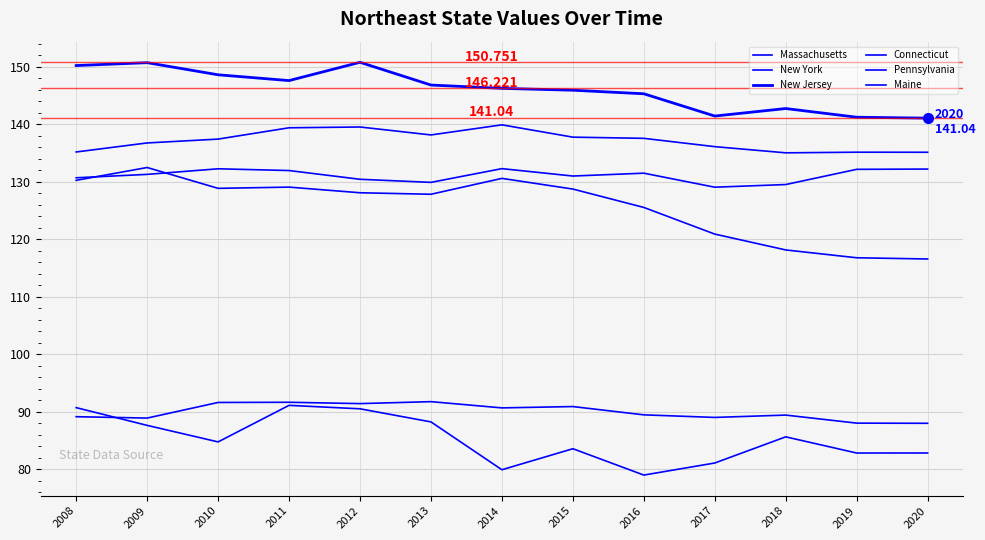

Is this an area chart (filled region under the line)?

No